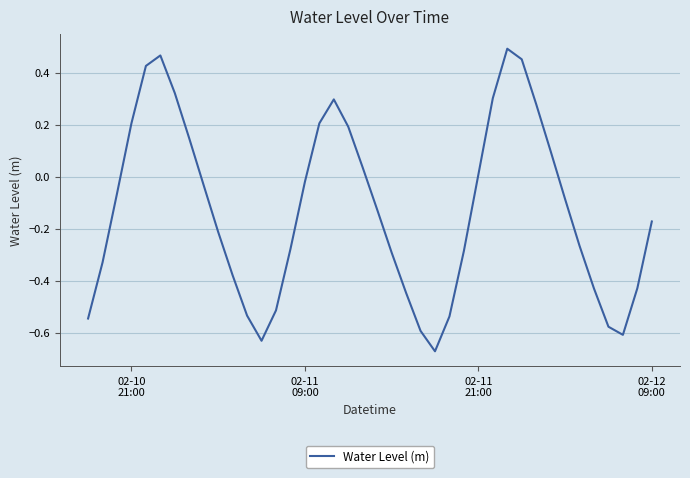

Count the number of categories in the chart.

40